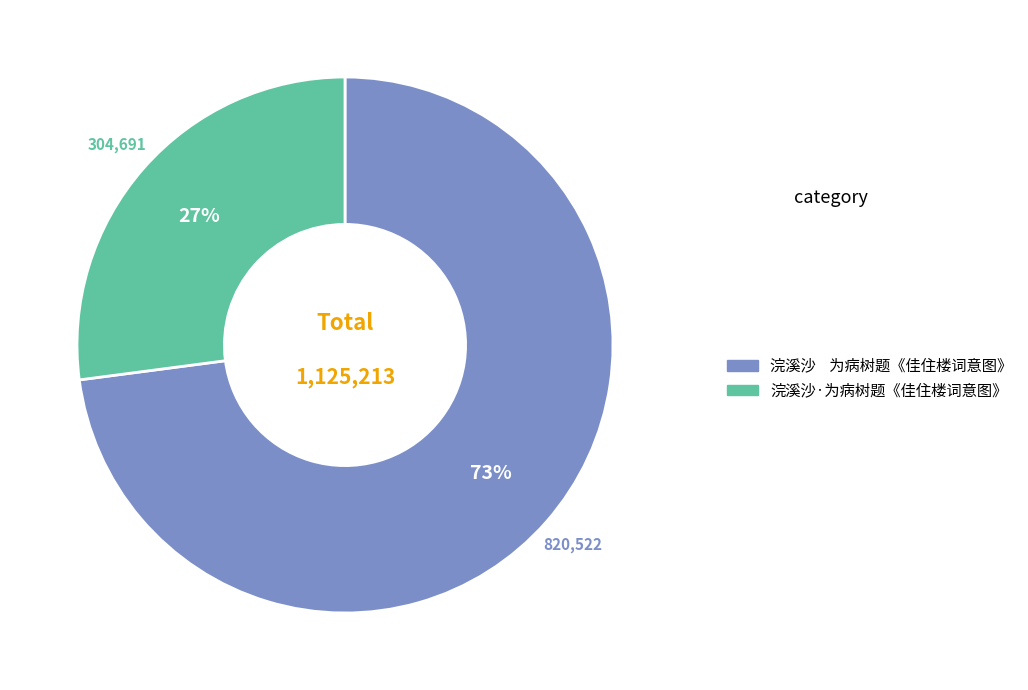

Does any single category account for the majority?

Yes